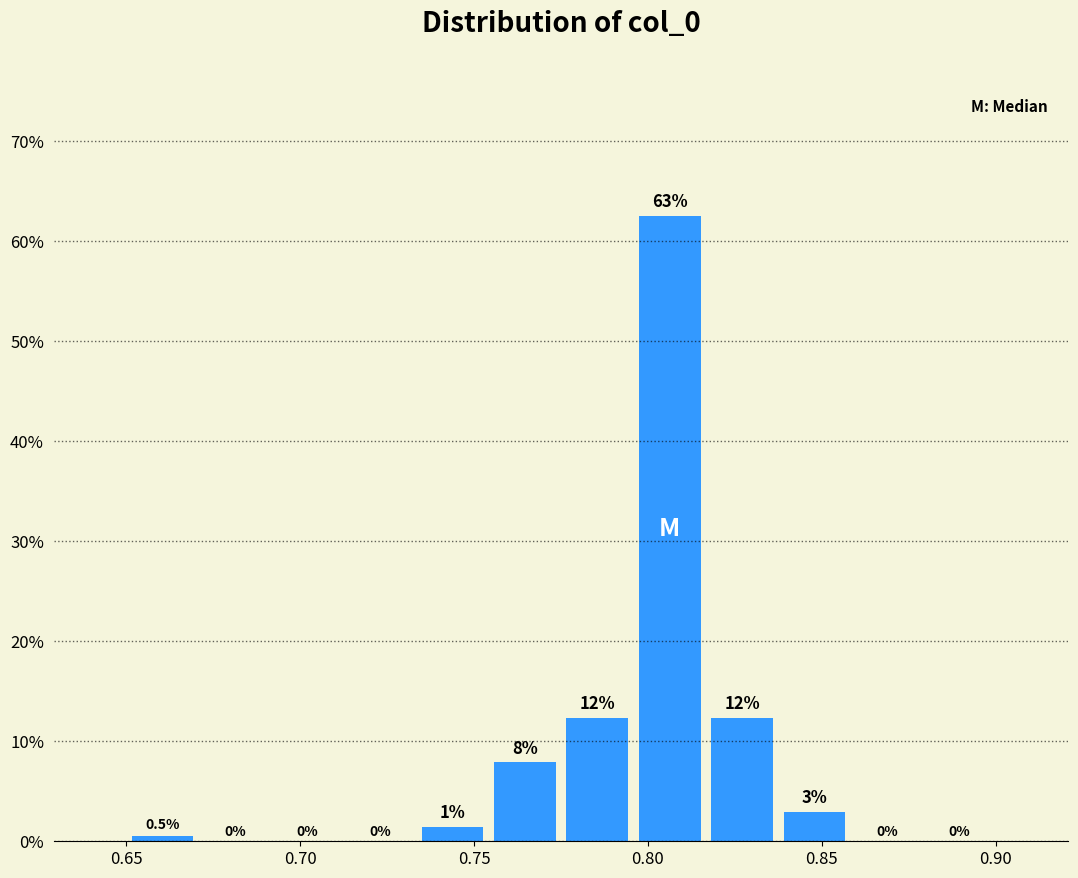

Which range on the x-axis has the tallest bar?

0.795 to 0.815